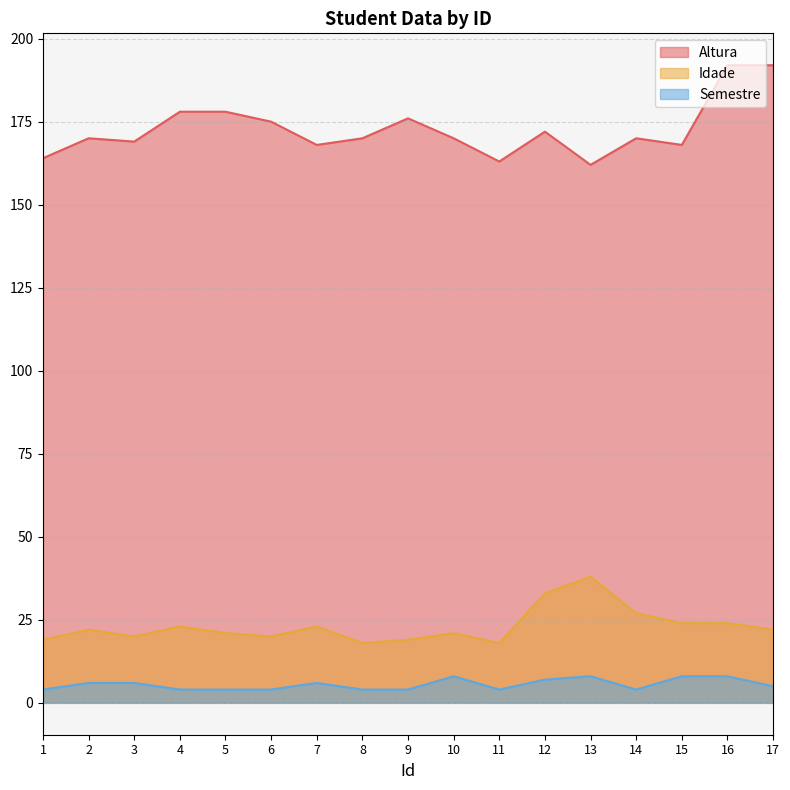

Reading left to right, list all the values displayed in this chart.

Altura: 164	170	169	178	178	175	168	170	176	170	163	172	162	170	168	192	192
Idade: 19	22	20	23	21	20	23	18	19	21	18	33	38	27	24	24	22
Semestre: 4	6	6	4	4	4	6	4	4	8	4	7	8	4	8	8	5